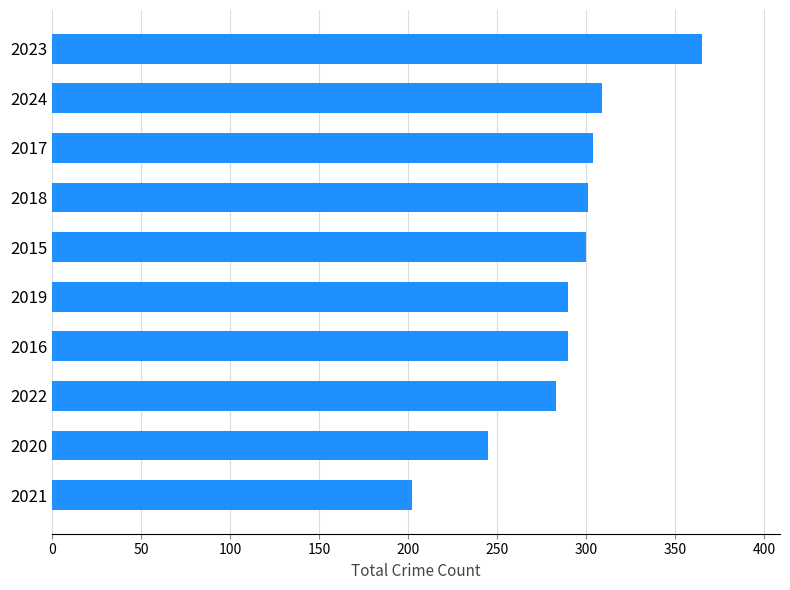

What is the greatest value displayed?

365